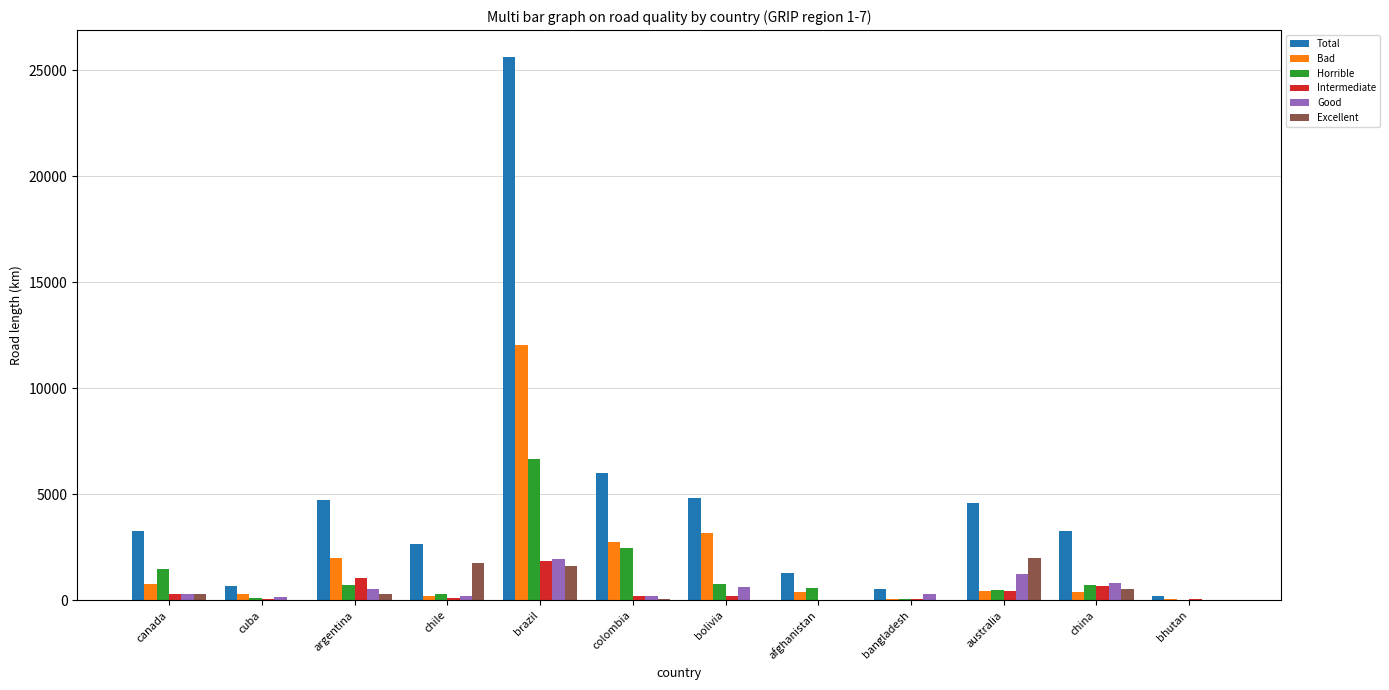

The value of Total at argentina is 7595.0. True or false?

False